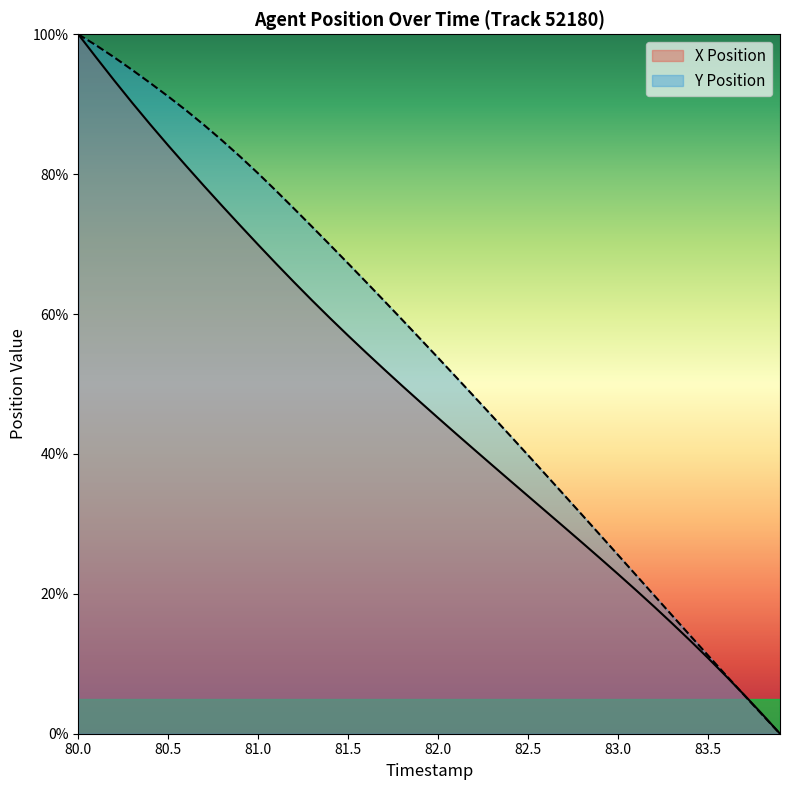

Which series has the largest total across all categories?

Y Position